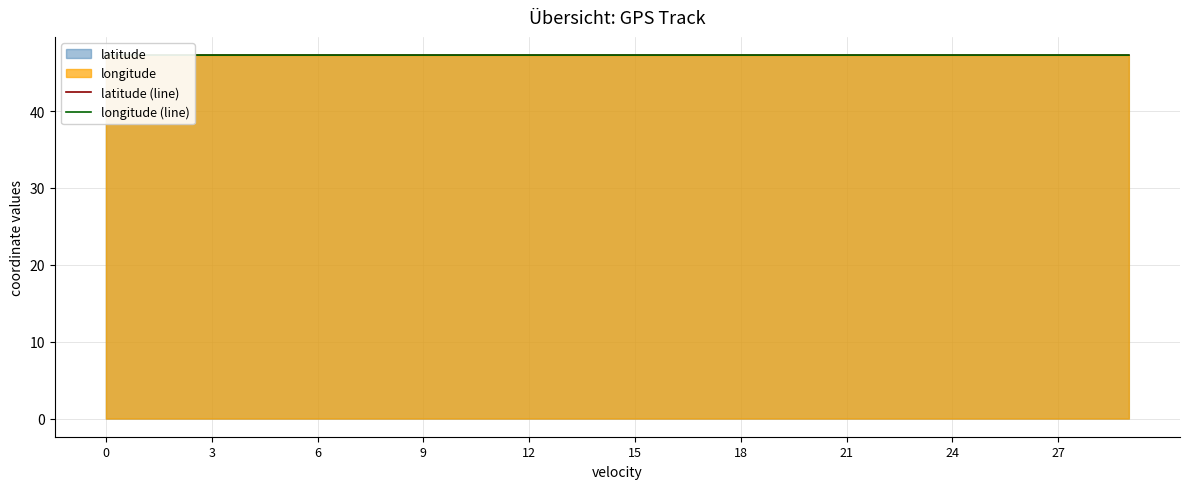

Reading left to right, what are all the values shown in this chart?

latitude (line): 47.3	47.3	47.3	47.3	47.3	47.3	47.3	47.3	47.3	47.3	47.3	47.3	47.3	47.3	47.3	47.3	47.3	47.3	47.3	47.3	47.3	47.3	47.3	47.3	47.3	47.3	47.3	47.3	47.3	47.3
longitude (line): 47.3	47.3	47.3	47.3	47.3	47.3	47.3	47.3	47.3	47.3	47.3	47.3	47.3	47.3	47.3	47.3	47.3	47.3	47.3	47.3	47.3	47.3	47.3	47.3	47.3	47.3	47.3	47.3	47.3	47.3